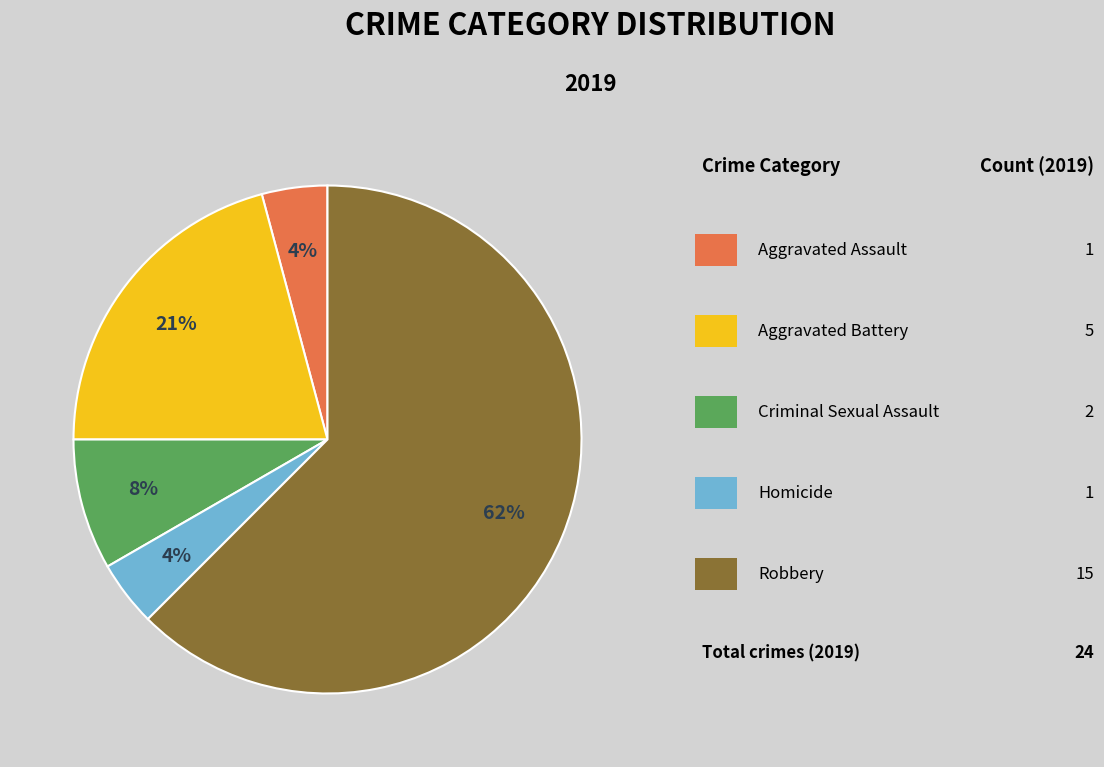

Is there any slice that represents more than half of the pie?

Yes